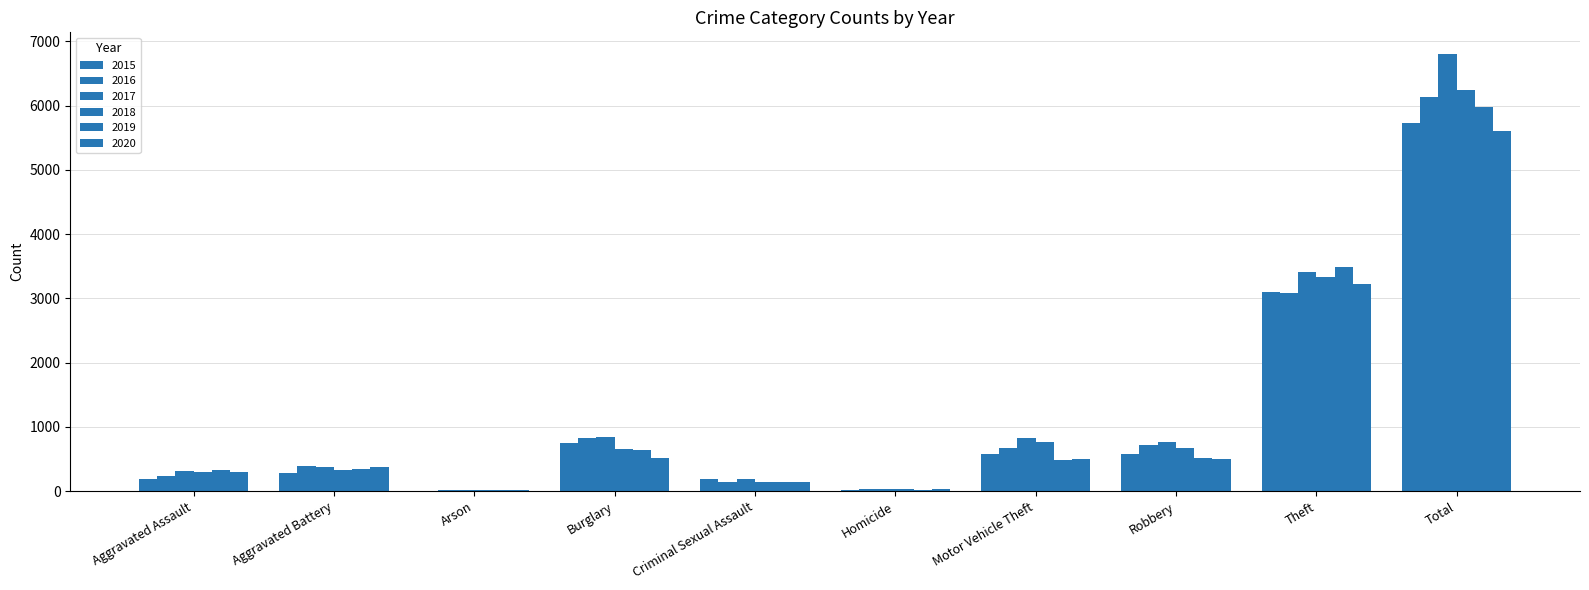

Between Aggravated Assault and Aggravated Battery, which is larger?

Aggravated Battery